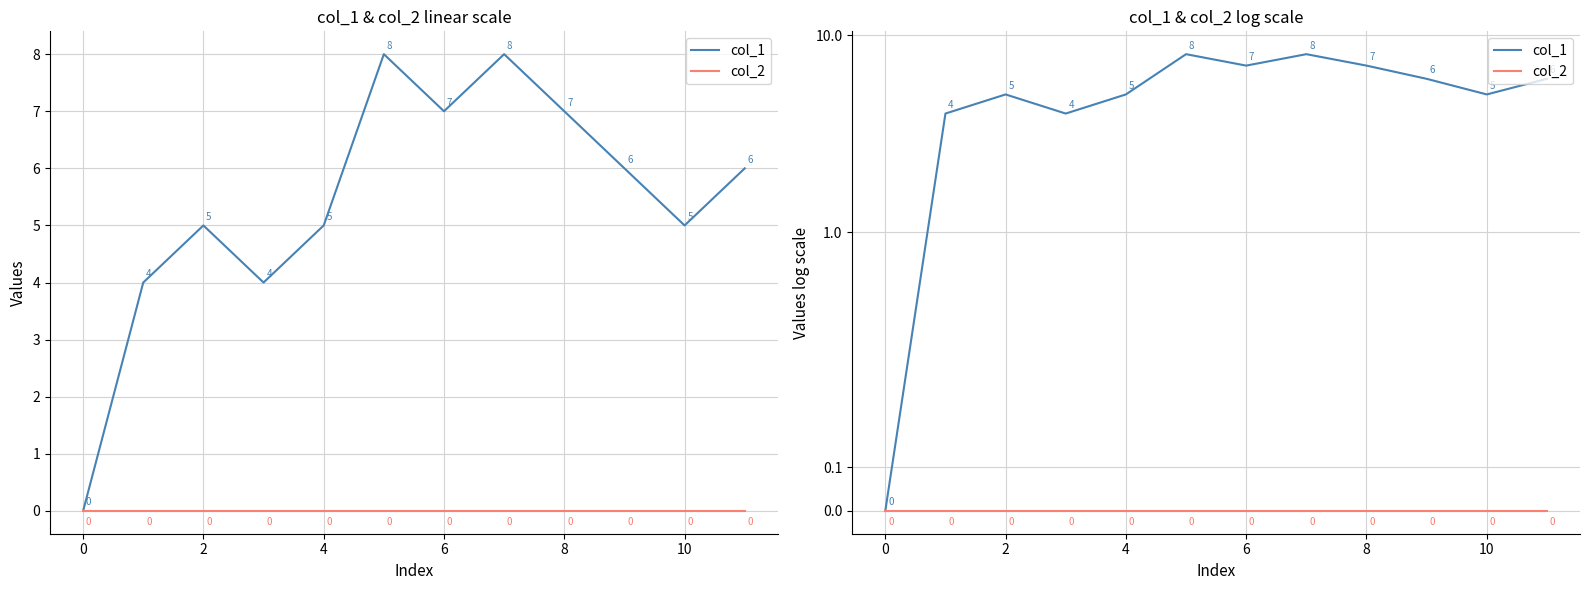

What is the difference between the second highest and second lowest values in the col_1 series?

4